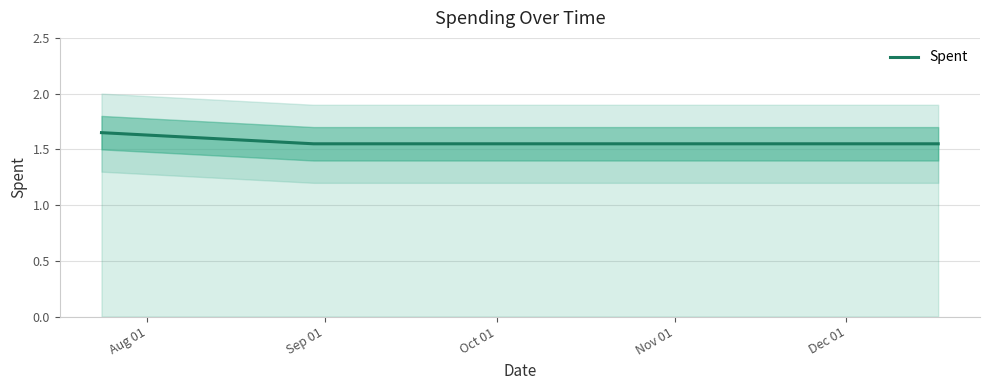

How many distinct data groups are displayed?

1